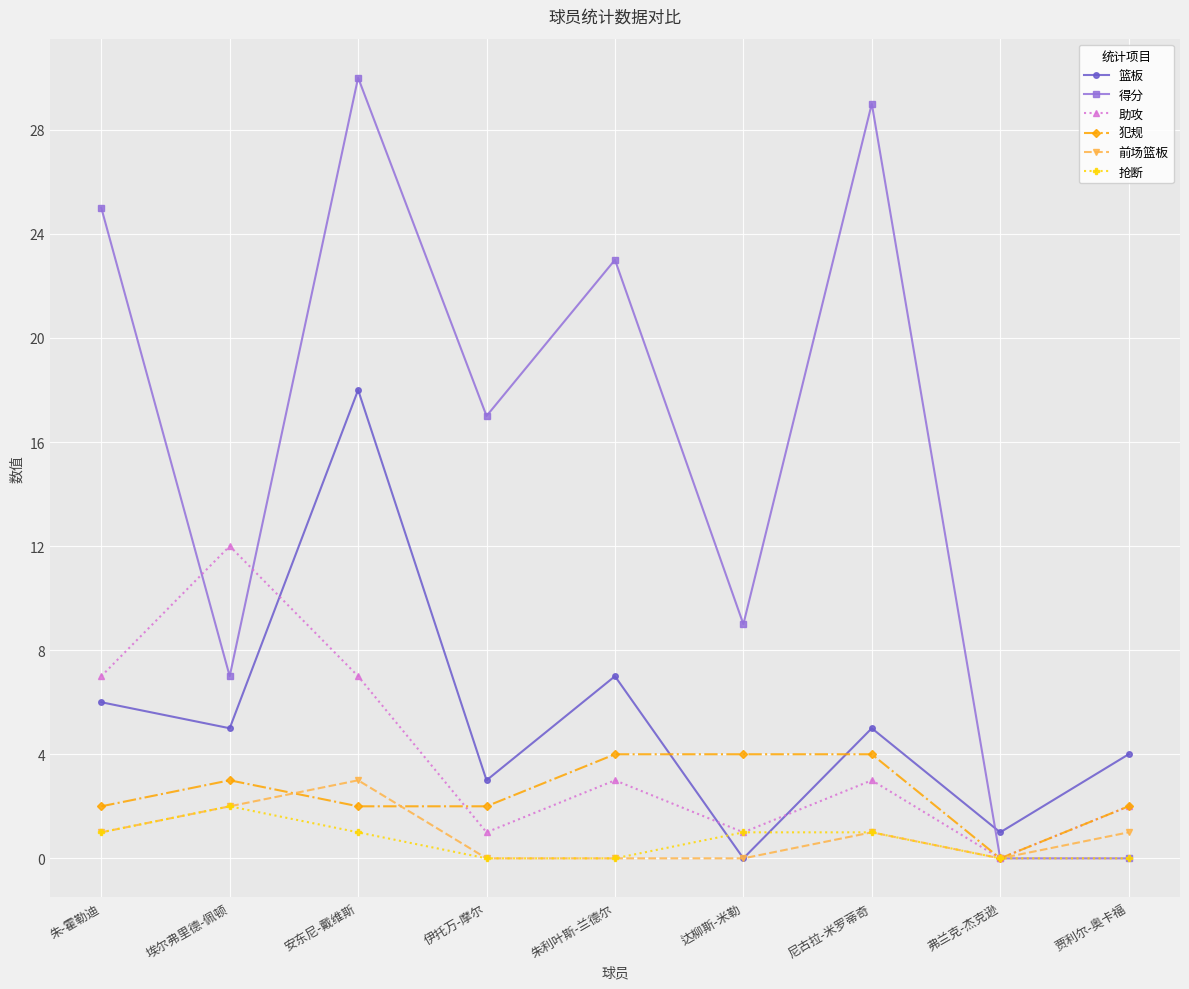

What is the total value across all series at 弗兰克-杰克逊?

1